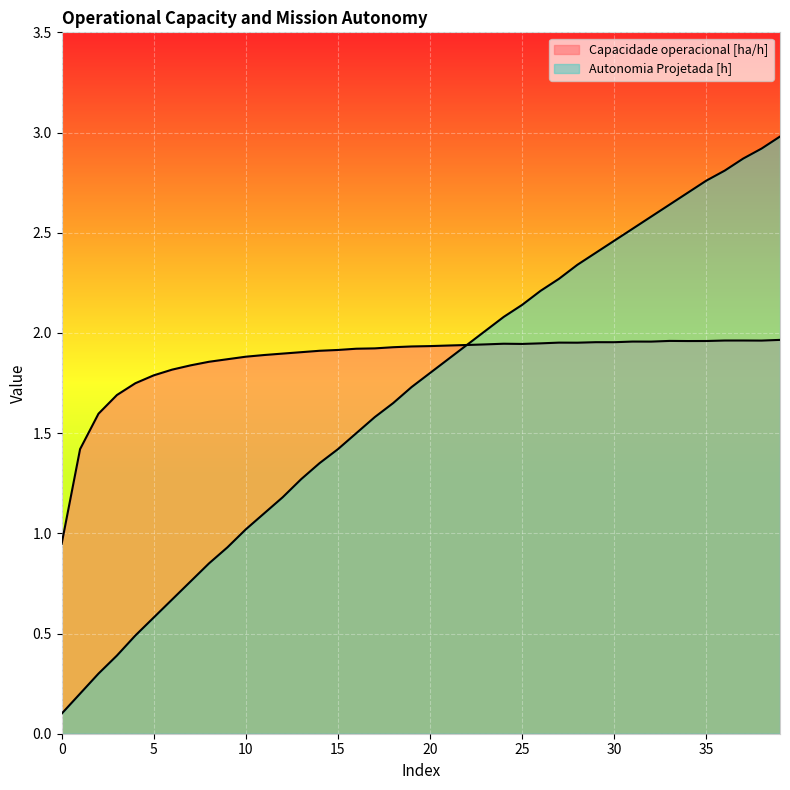

What is the total value across all series at 17?

3.5